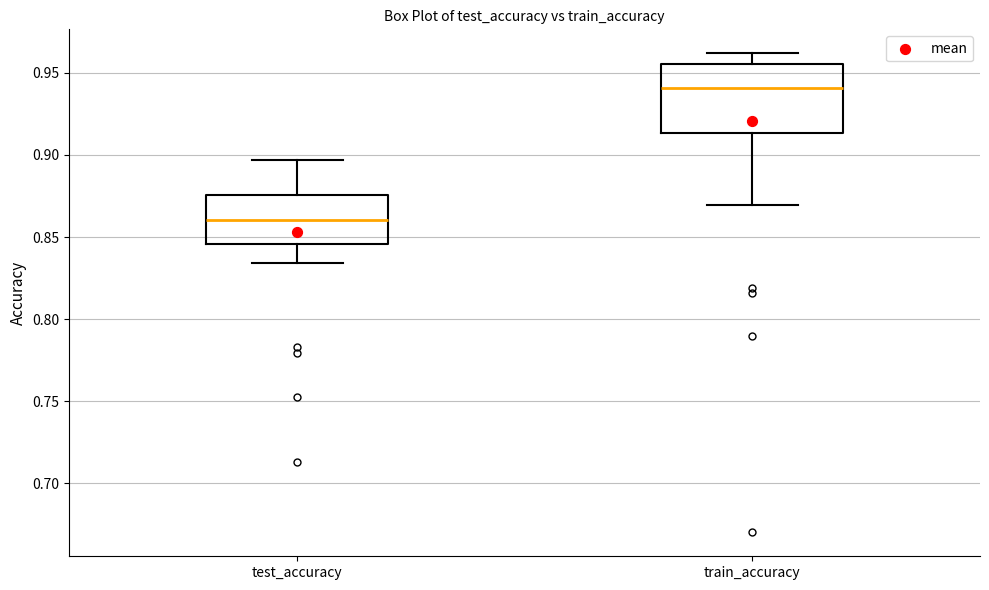

Reading left to right, read every box against the y-axis: the position of its median line, the range the box covers, and the ends of its whiskers. The values are not printed on the chart, so give them approximately, as read against the axis.

test_accuracy: median 0.860, box 0.845 to 0.875, whiskers 0.835 to 0.895
train_accuracy: median 0.940, box 0.915 to 0.955, whiskers 0.870 to 0.960